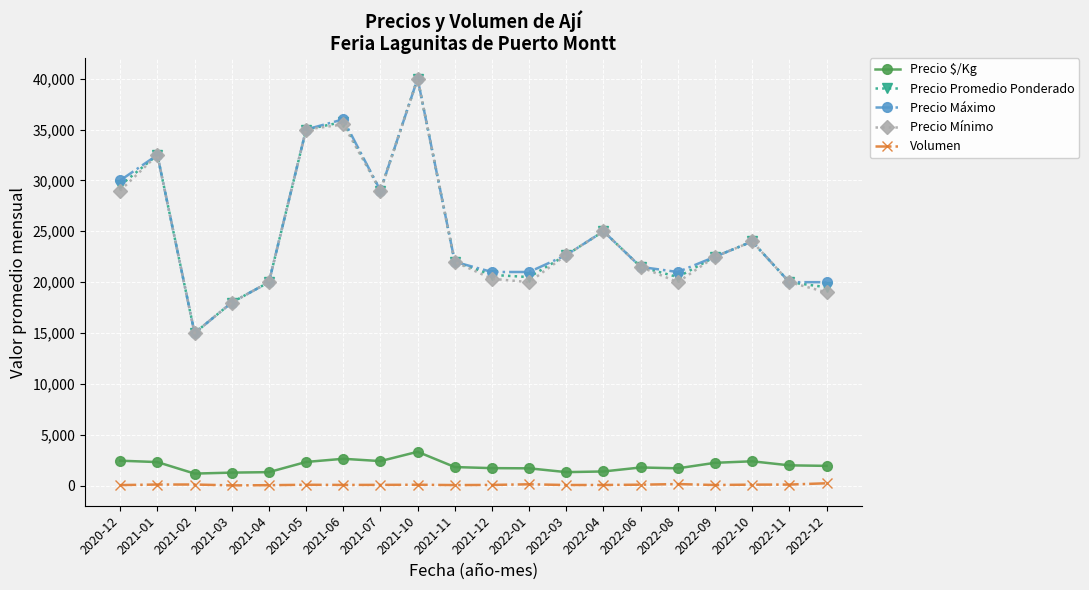

In Precio $/Kg, how many points are higher than both neighbors (excluding endpoints)?

4